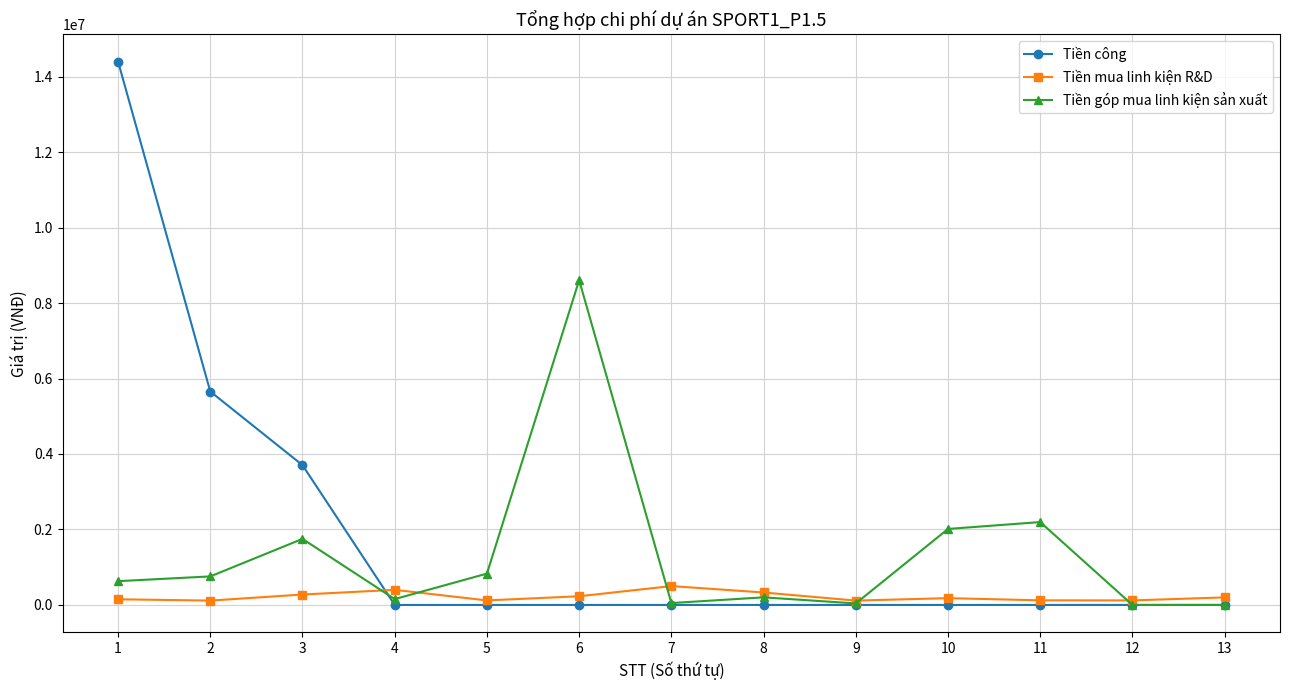

What is the difference between the Tiền mua linh kiện R&D values at 4 and 12?

280000.0